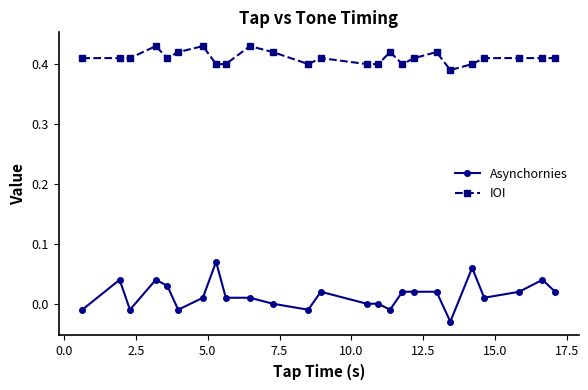

At how many categories does at least one series exceed 0?

25